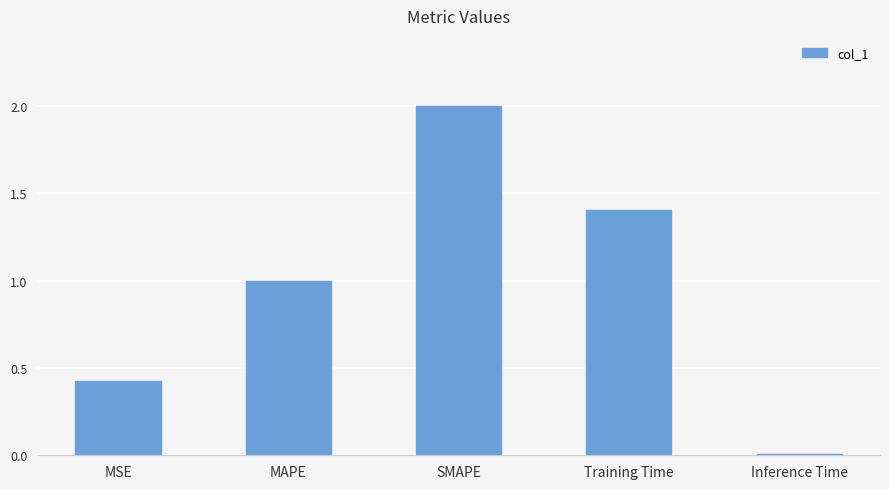

What is the maximum value shown in the chart?

2.0